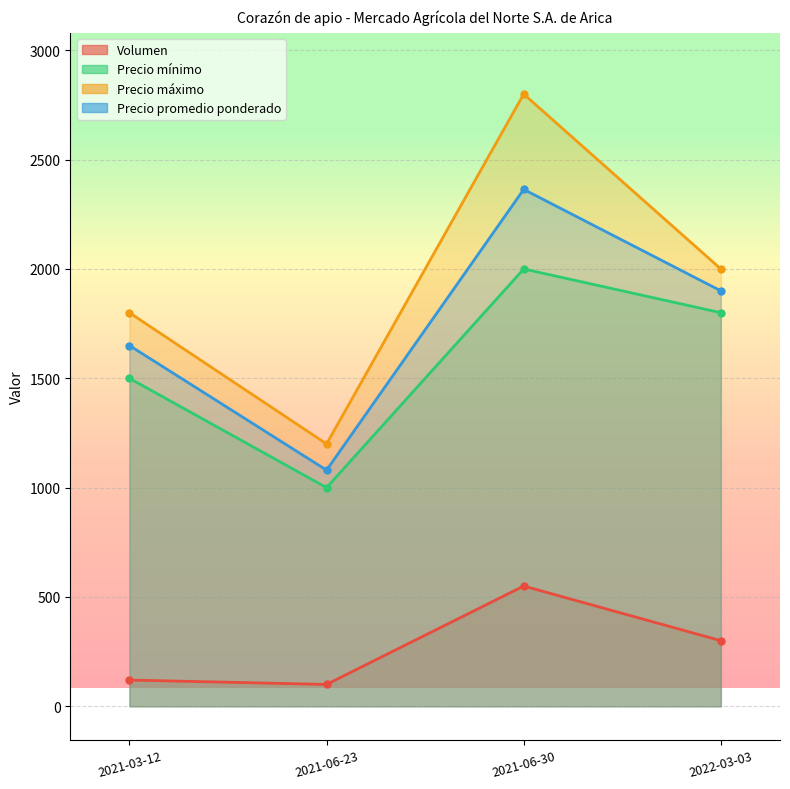

How many Precio promedio ponderado values are between 1650 and 2364?

3